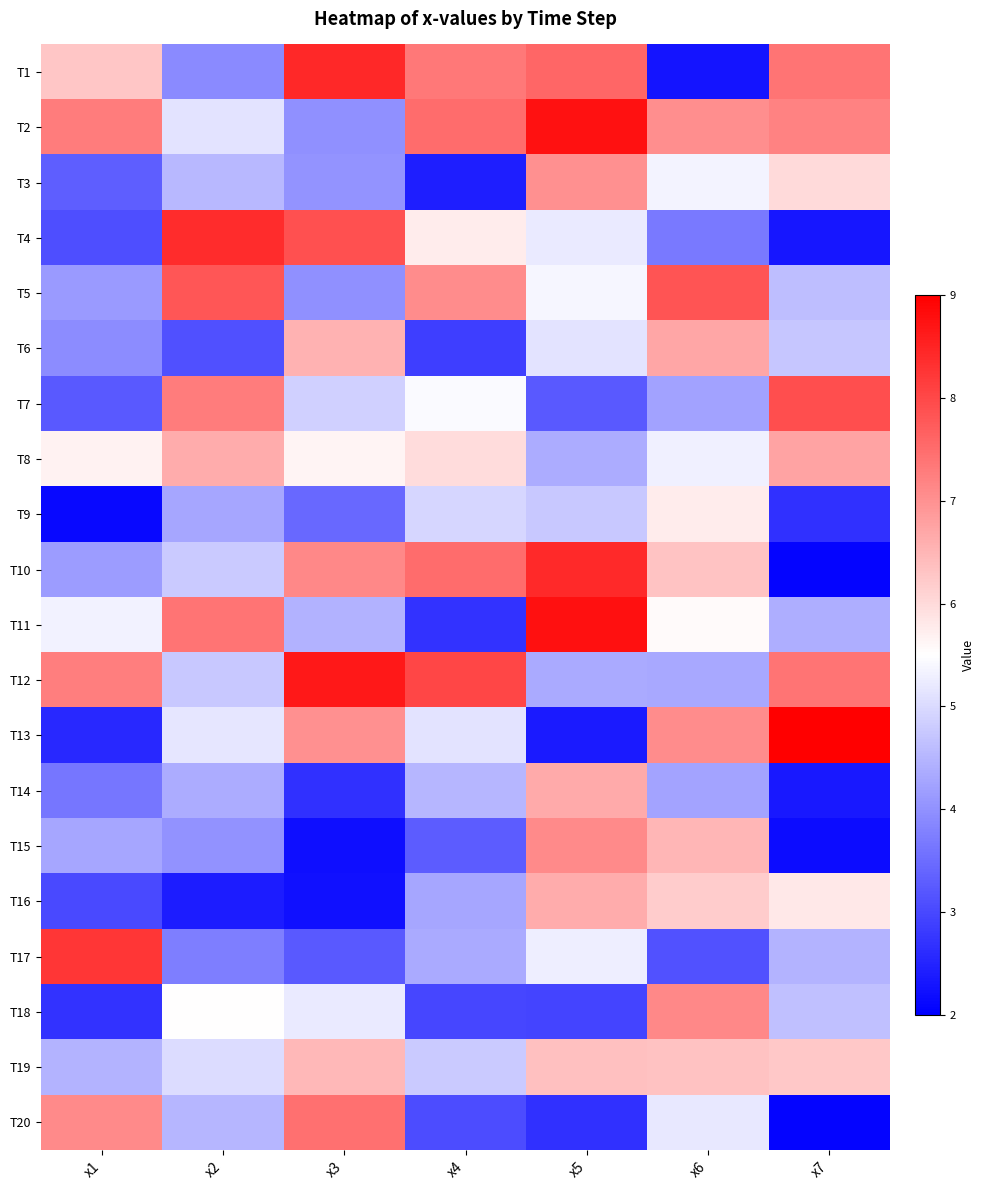

Reading left to right, transcribe all the data shown in this chart.

T1: x1=6.3	x2=3.9	x3=8.4	x4=7.3	x5=7.6	x6=2.3	x7=7.4
T2: x1=7.3	x2=5.1	x3=4.0	x4=7.5	x5=8.8	x6=7.0	x7=7.2
T3: x1=3.3	x2=4.5	x3=4.0	x4=2.4	x5=7.0	x6=5.4	x7=6.0
T4: x1=3.1	x2=8.4	x3=7.9	x4=5.8	x5=5.2	x6=3.7	x7=2.3
T5: x1=4.1	x2=7.8	x3=4.0	x4=7.1	x5=5.4	x6=7.8	x7=4.6
T6: x1=3.9	x2=3.1	x3=6.6	x4=2.9	x5=5.1	x6=6.7	x7=4.7
T7: x1=3.2	x2=7.3	x3=4.9	x4=5.4	x5=3.2	x6=4.2	x7=7.9
T8: x1=5.7	x2=6.6	x3=5.6	x4=6.0	x5=4.4	x6=5.3	x7=6.8
T9: x1=2.1	x2=4.3	x3=3.4	x4=4.9	x5=4.7	x6=5.8	x7=2.7
T10: x1=4.1	x2=4.8	x3=7.1	x4=7.5	x5=8.4	x6=6.3	x7=2.1
T11: x1=5.3	x2=7.4	x3=4.4	x4=2.7	x5=8.8	x6=5.6	x7=4.4
T12: x1=7.3	x2=4.7	x3=8.6	x4=8.0	x5=4.3	x6=4.3	x7=7.4
T13: x1=2.5	x2=5.2	x3=7.0	x4=5.1	x5=2.4	x6=7.1	x7=9.0
T14: x1=3.6	x2=4.4	x3=2.7	x4=4.5	x5=6.7	x6=4.2	x7=2.4
T15: x1=4.3	x2=4.0	x3=2.2	x4=3.3	x5=7.1	x6=6.5	x7=2.2
T16: x1=3.0	x2=2.4	x3=2.2	x4=4.3	x5=6.6	x6=6.2	x7=5.8
T17: x1=8.2	x2=3.7	x3=3.2	x4=4.3	x5=5.3	x6=3.1	x7=4.5
T18: x1=2.7	x2=5.5	x3=5.2	x4=3.0	x5=2.9	x6=7.1	x7=4.6
T19: x1=4.5	x2=5.0	x3=6.5	x4=4.8	x5=6.4	x6=6.3	x7=6.3
T20: x1=7.1	x2=4.5	x3=7.5	x4=3.1	x5=2.7	x6=5.2	x7=2.1